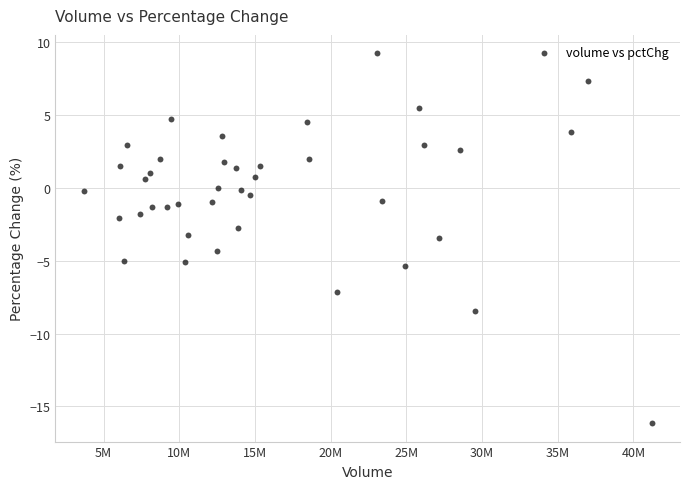

What is the range of X values (max minus min)?

37505227.0